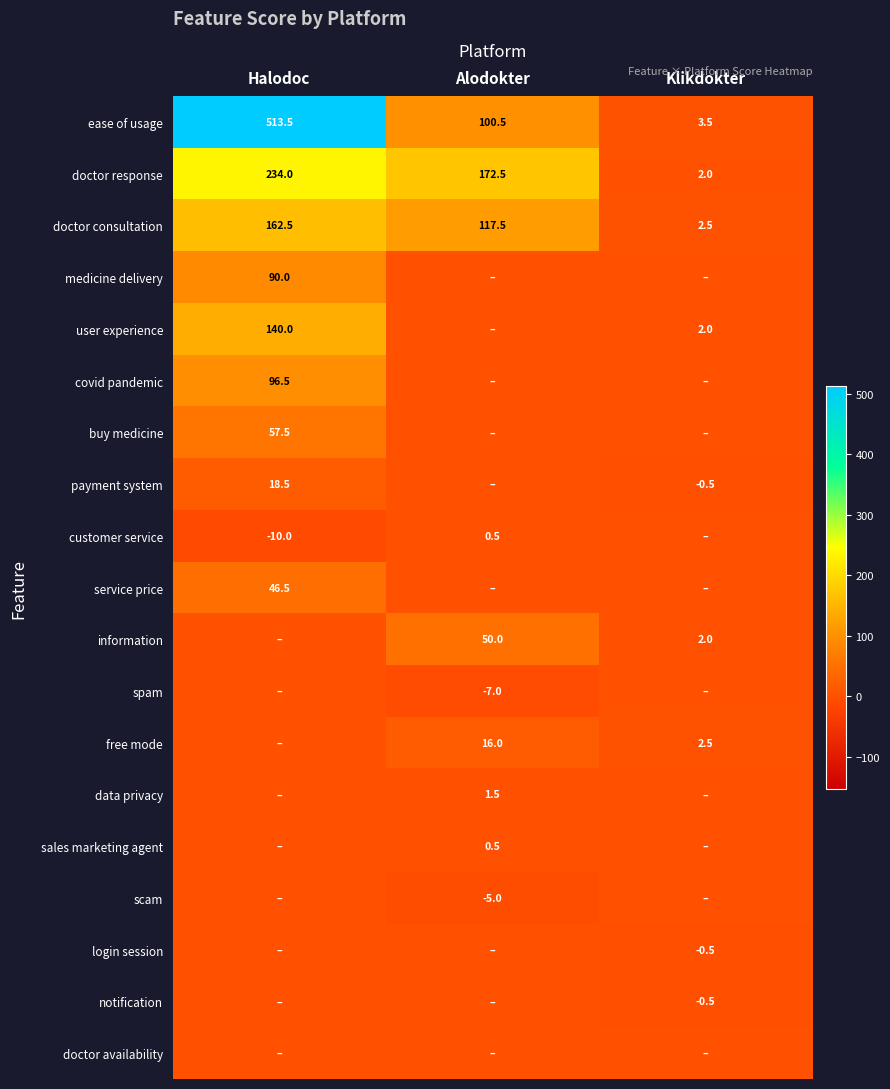

How many values in the doctor consultation series exceed 117?

2